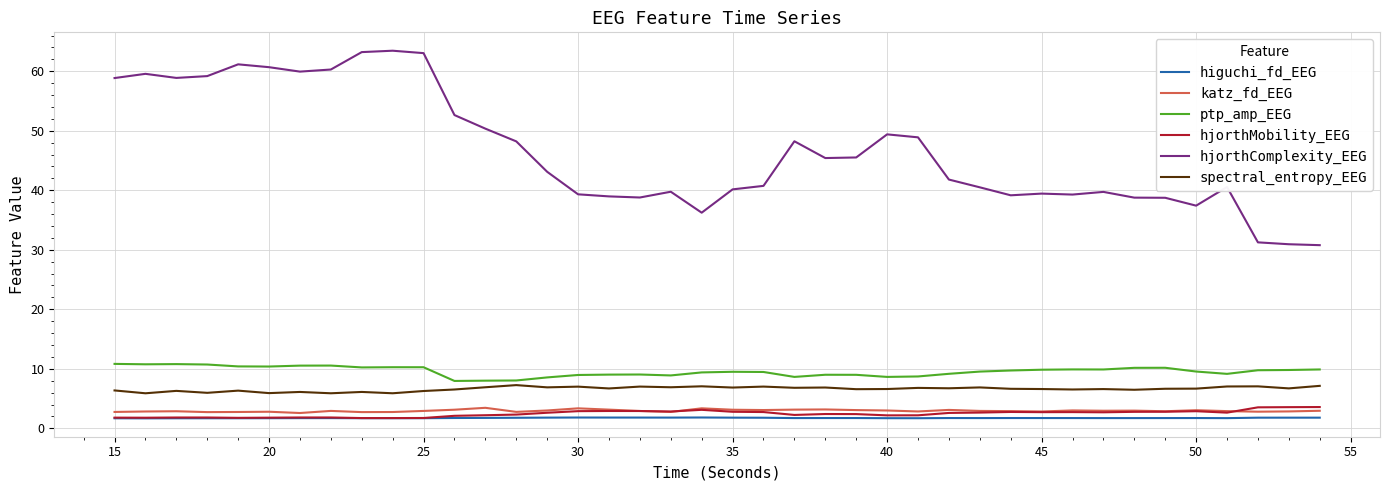

Which series has the largest total across all categories?

hjorthComplexity_EEG